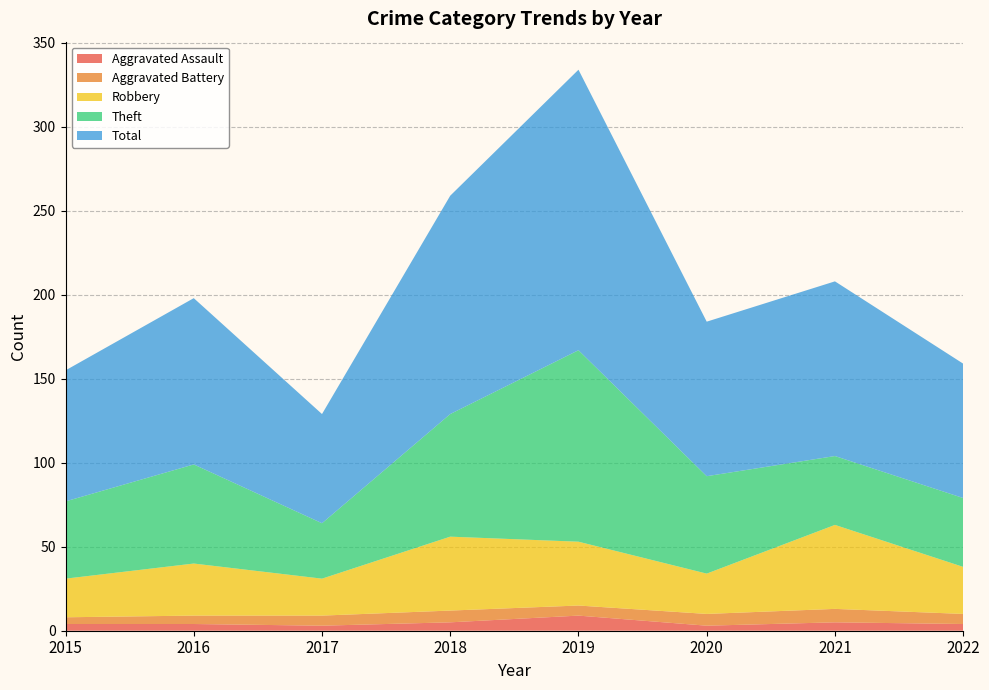

Reading right to left, list all the values displayed in this chart.

Aggravated Assault: 2022=4	2021=5	2020=3	2019=9	2018=5	2017=3	2016=4	2015=4
Aggravated Battery: 2022=6	2021=8	2020=7	2019=6	2018=7	2017=6	2016=5	2015=4
Robbery: 2022=28	2021=50	2020=24	2019=38	2018=44	2017=22	2016=31	2015=23
Theft: 2022=41	2021=41	2020=58	2019=114	2018=73	2017=33	2016=59	2015=46
Total: 2022=80	2021=104	2020=92	2019=167	2018=130	2017=65	2016=99	2015=78